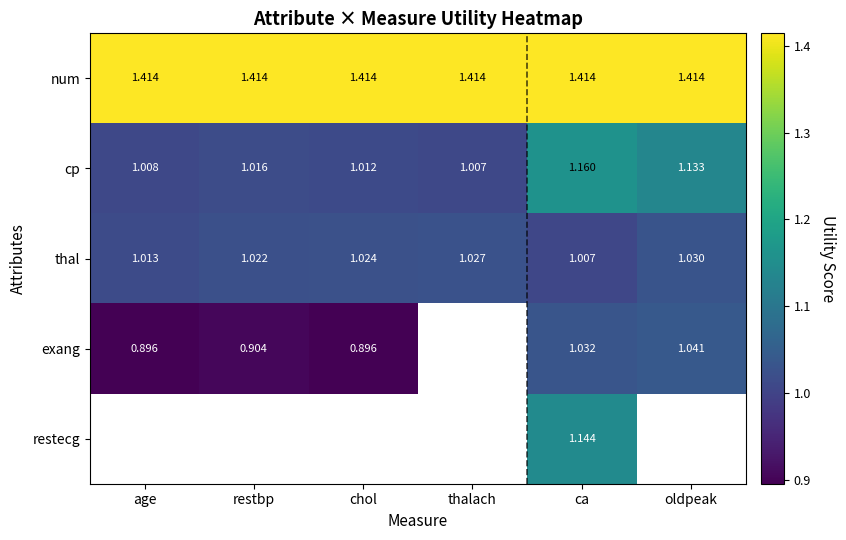

What is the maximum value shown in the chart?

1.4